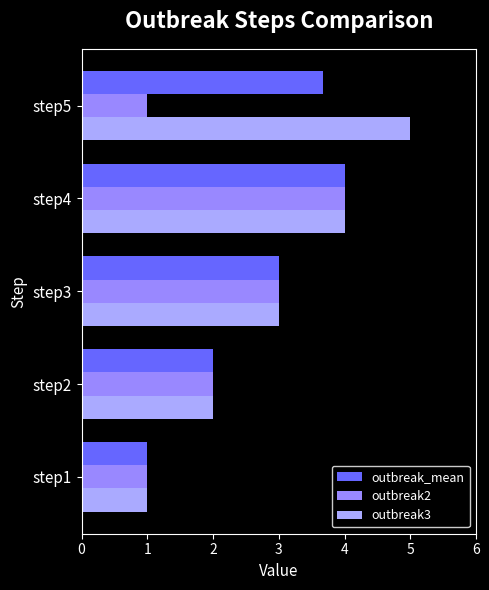

Count the number of data series in this chart.

3